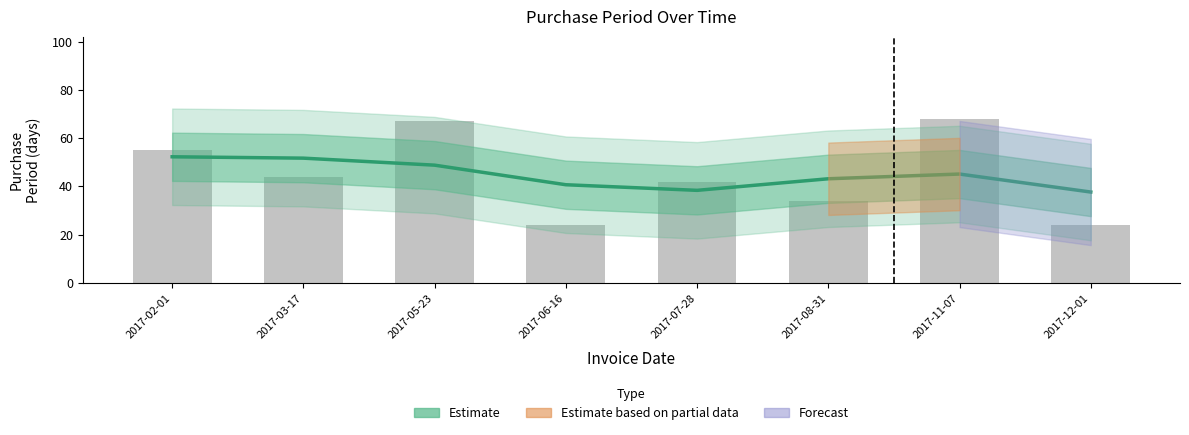

Does the chart contain any negative values?

No